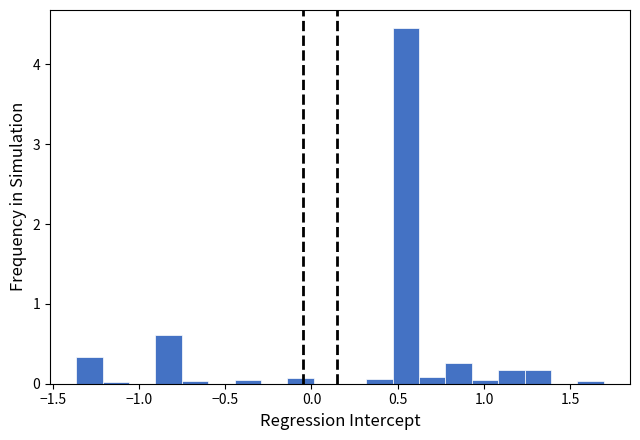

Around what value on the x-axis is the tallest bar? Give the approximate position of its centre, as read against the axis.

0.55